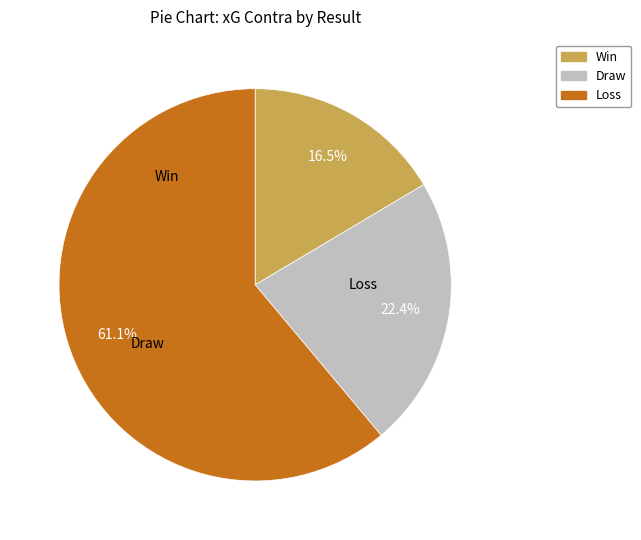

Is there any slice that represents more than half of the pie?

Yes